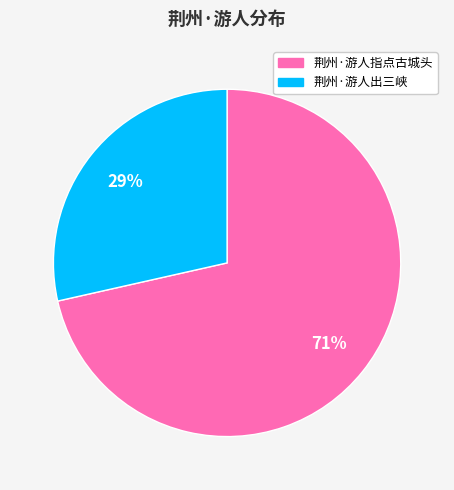

What is the largest slice in the pie chart?

荆州·游人指点古城头